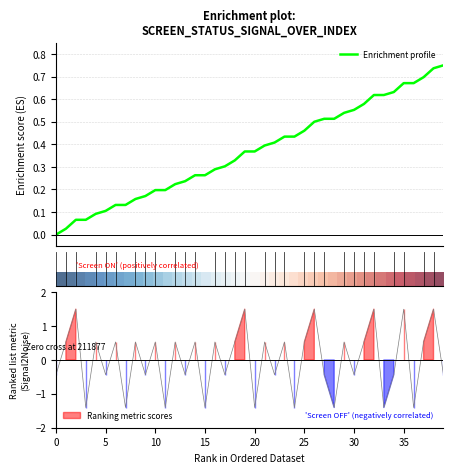

What is the label of the 5th point from the left?

20